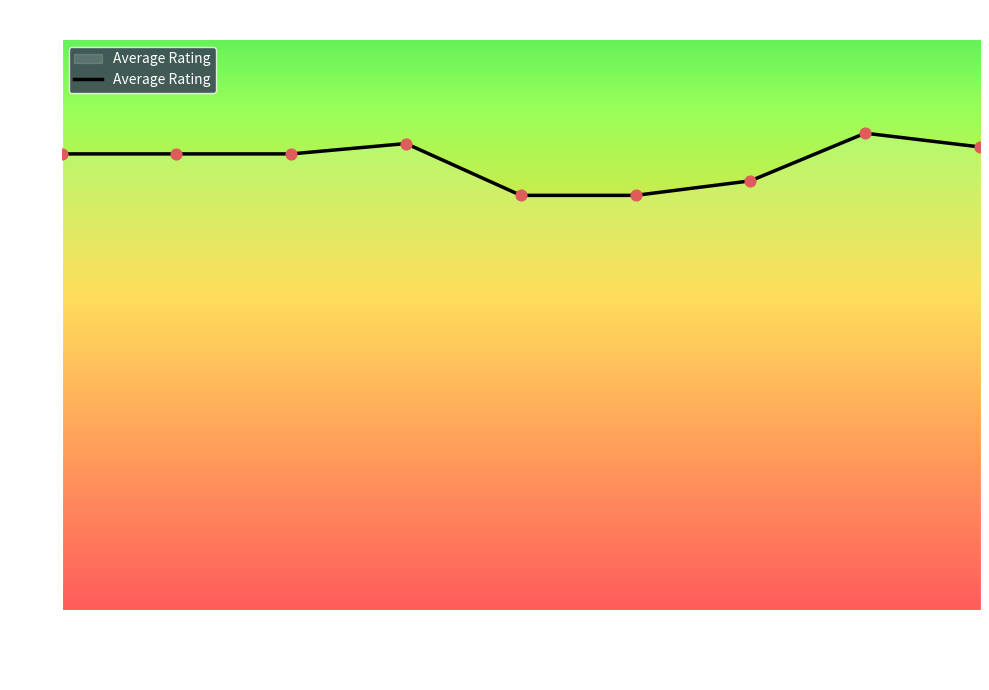

Approximately how many times larger is the value at 2017-03 compared to 2018-07?

1.0